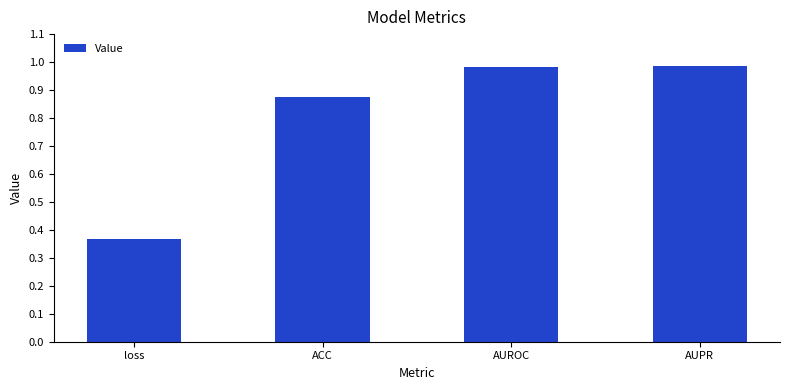

The chart shows a value of 1.7 at AUPR. True or false?

False